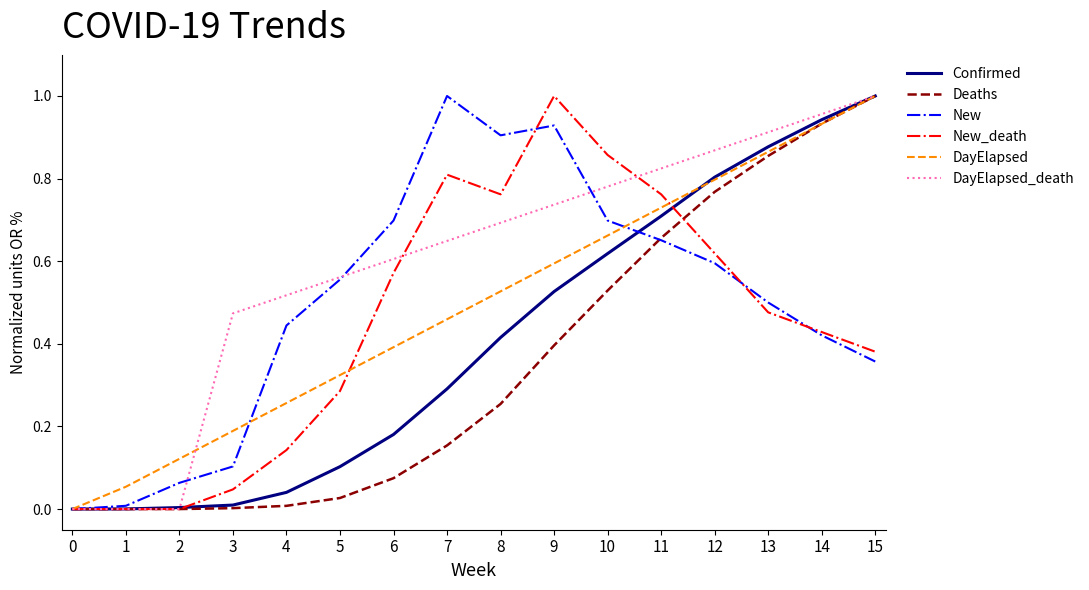

At which label does New reach its peak?

7